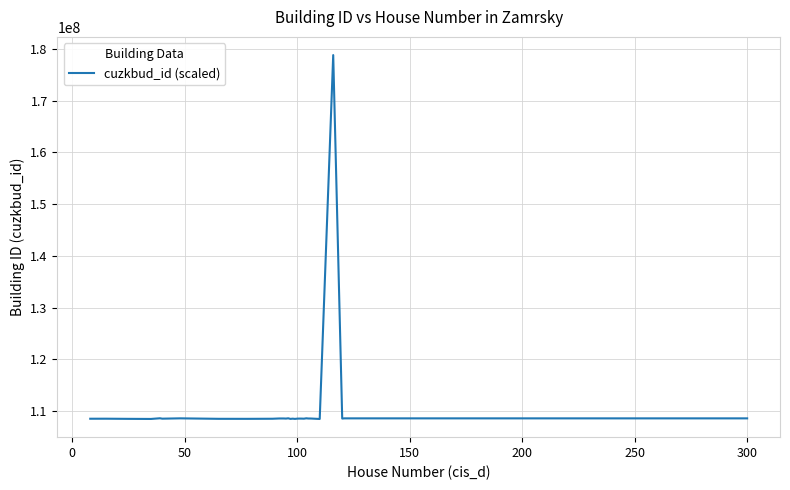

What is the maximum value shown in the chart?

178813835